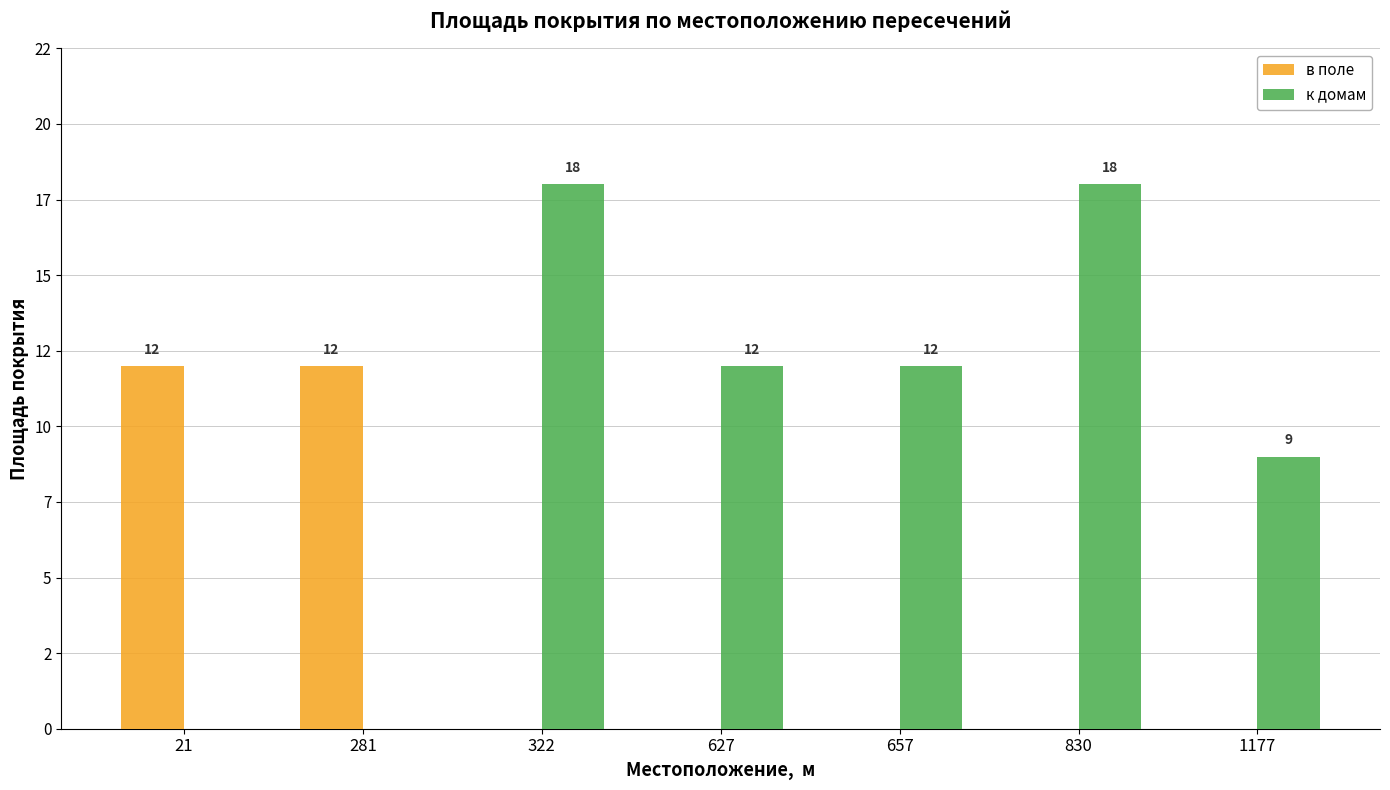

Are the bars grouped side by side (vs. stacked)?

Yes